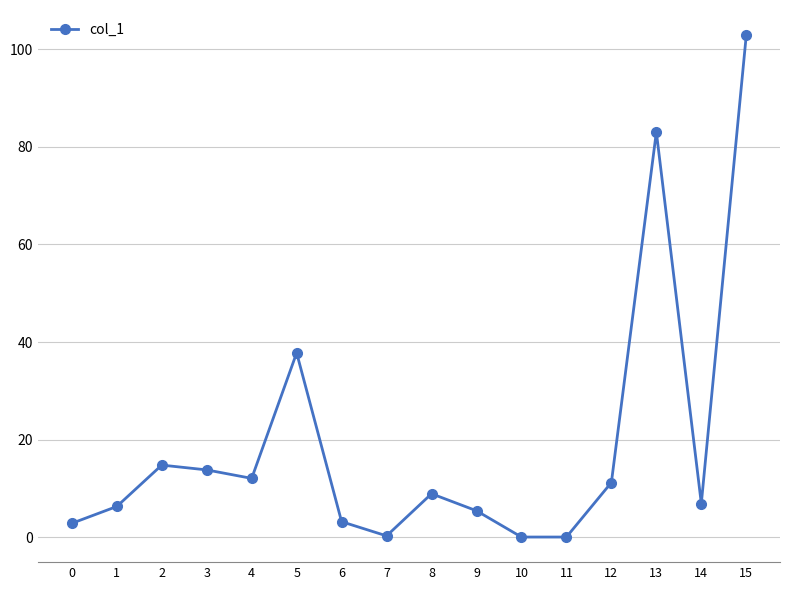

Which category has the highest value across all series?

15